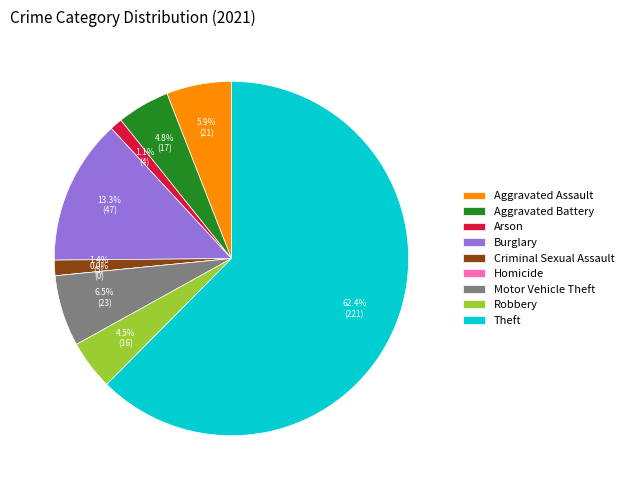

The Motor Vehicle Theft slice represents 6% of the pie. True or false?

True